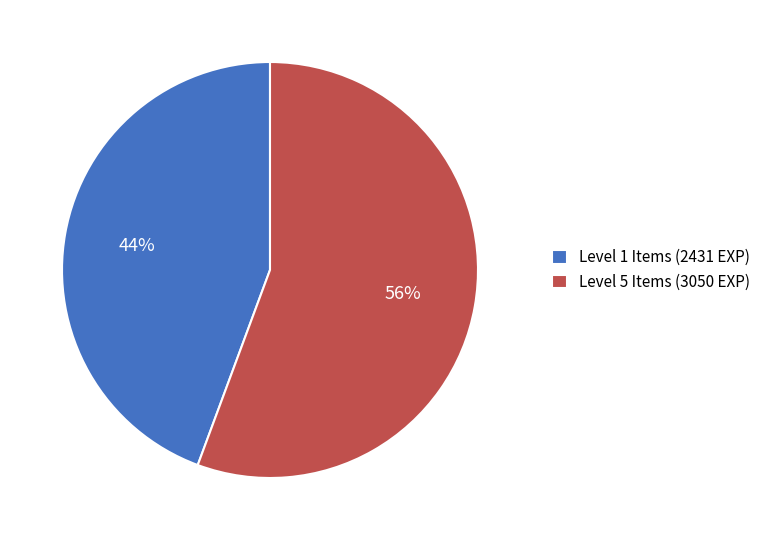

What is the smallest slice in the pie chart?

Level 1 Items (2431 EXP)